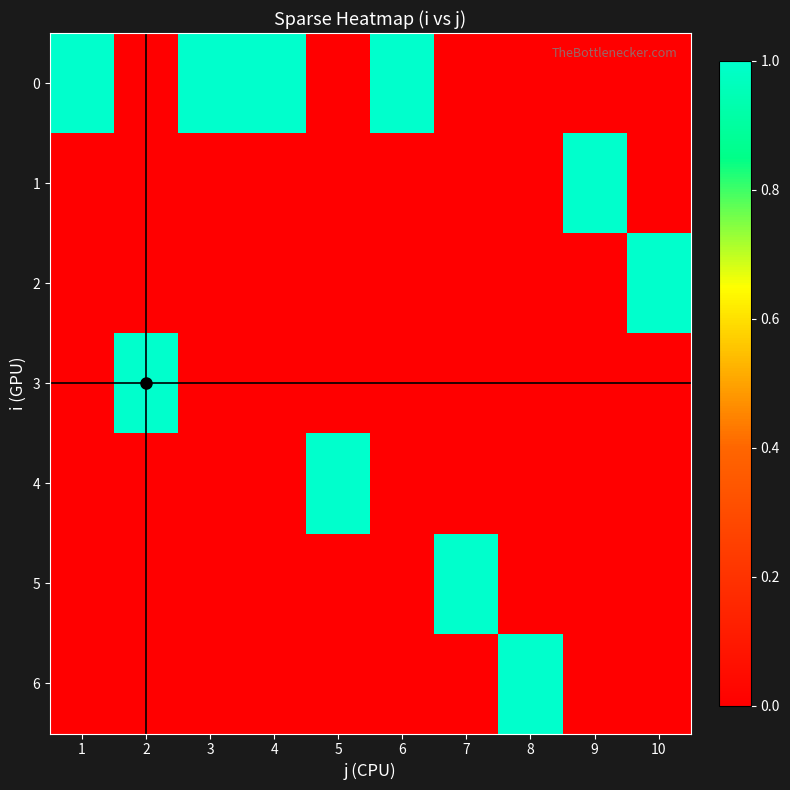

At which category is the sum across all series the highest?

1